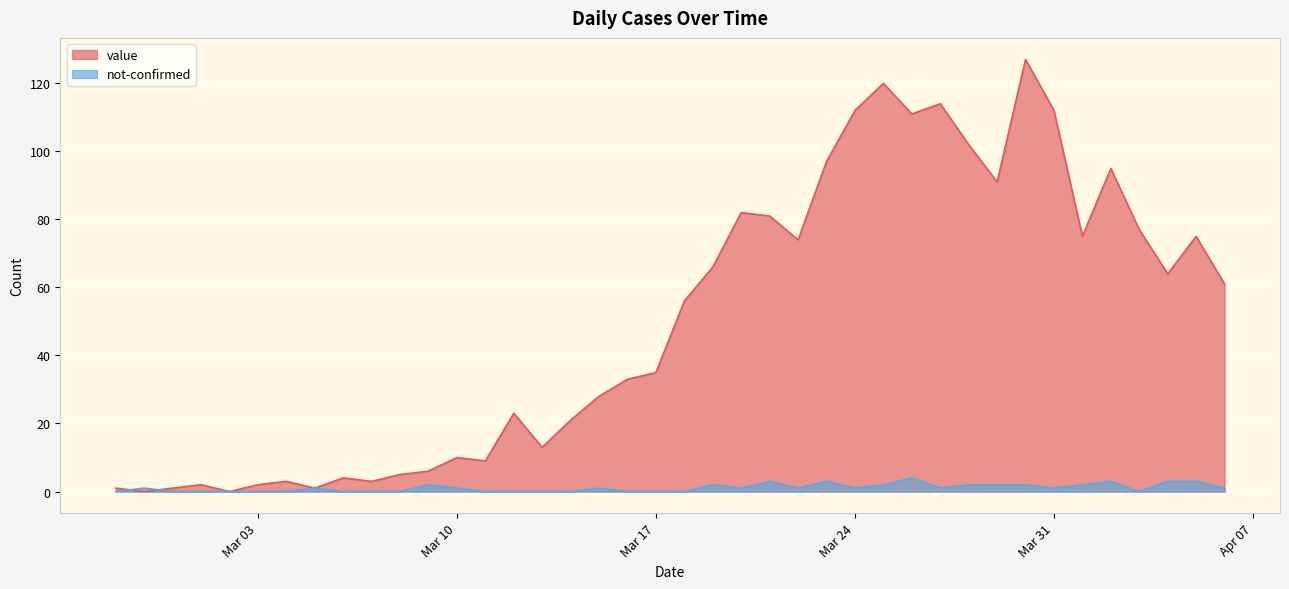

List the series in order of their overall mean, lowest first.

not-confirmed, value